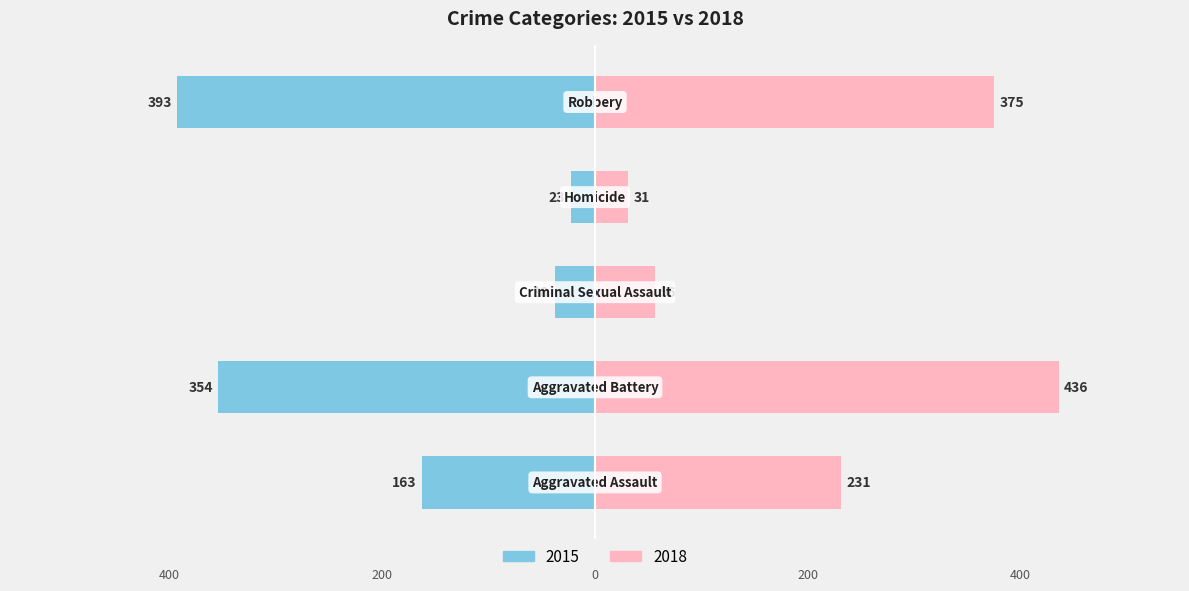

What position from the left is Aggravated Battery?

2